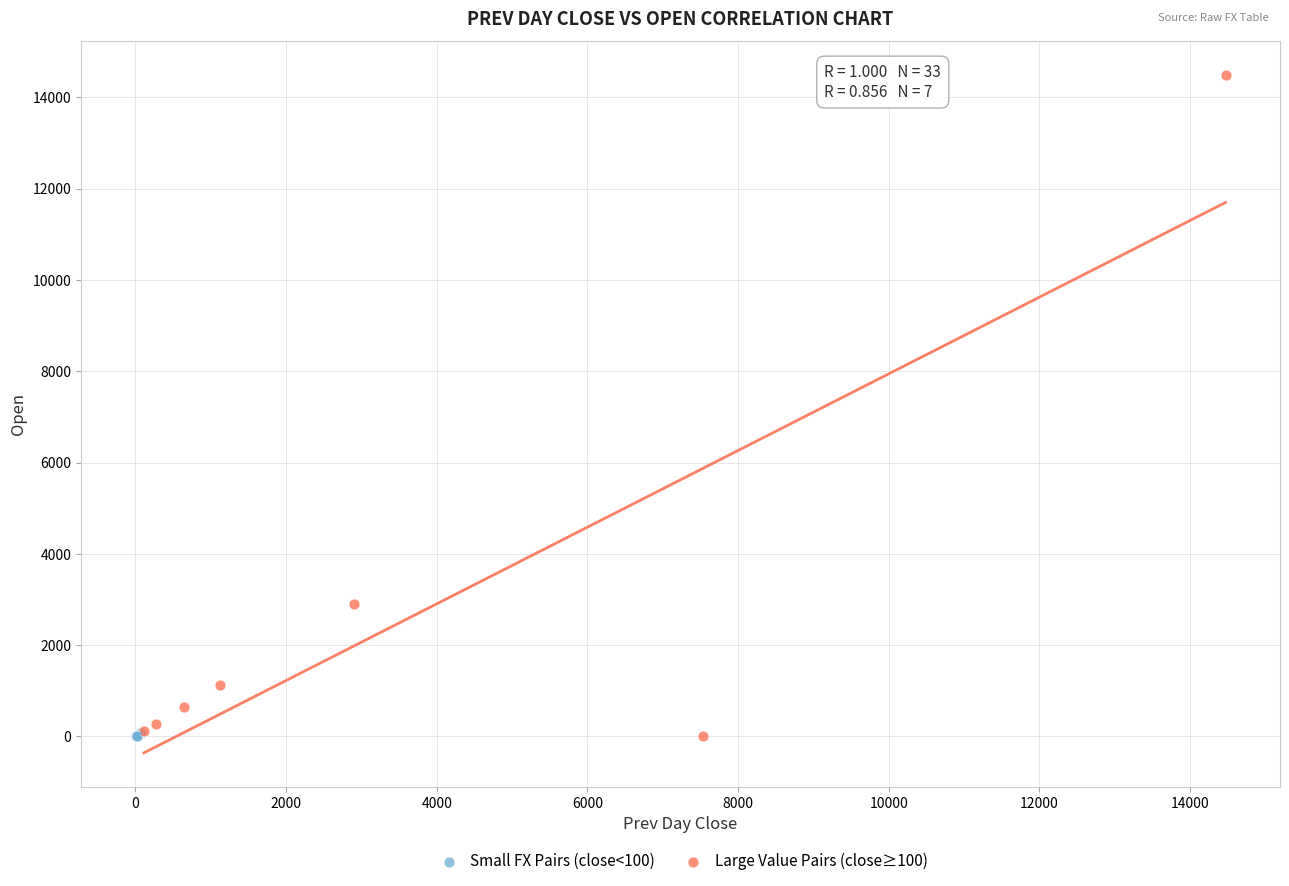

Which series reaches the maximum Y coordinate?

Large Value Pairs (close≥100)